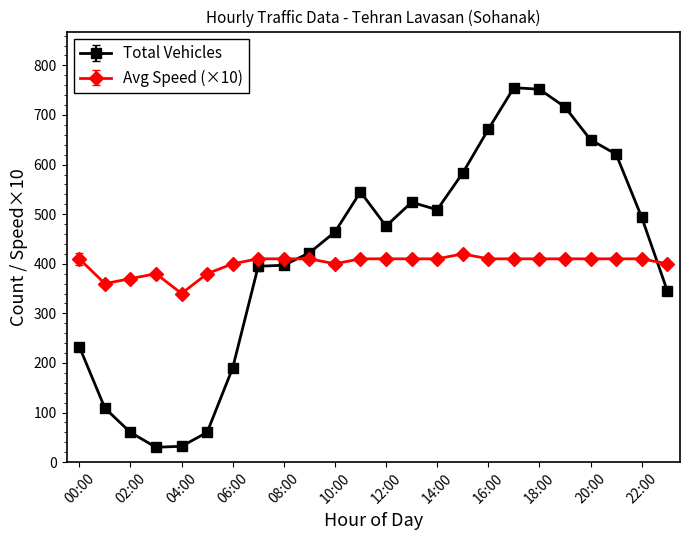

Rank the series by their maximum value, from highest to lowest.

Total Vehicles, Avg Speed (×10)